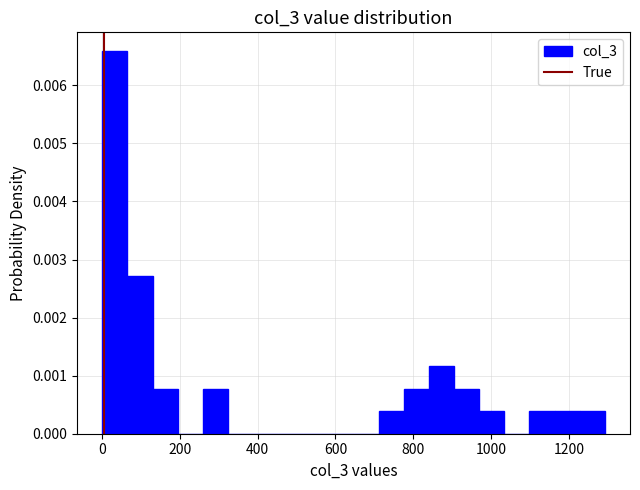

Around what value on the x-axis is the tallest bar? Give the approximate position of its centre, as read against the axis.

40